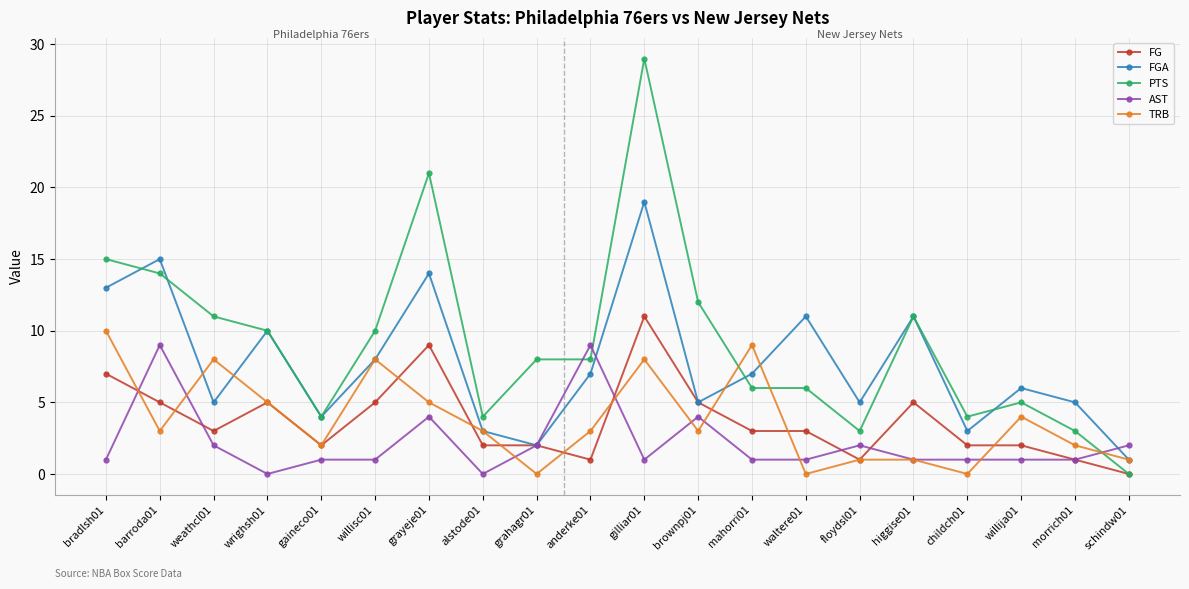

What is the difference between the maximum and minimum values in the PTS series?

29